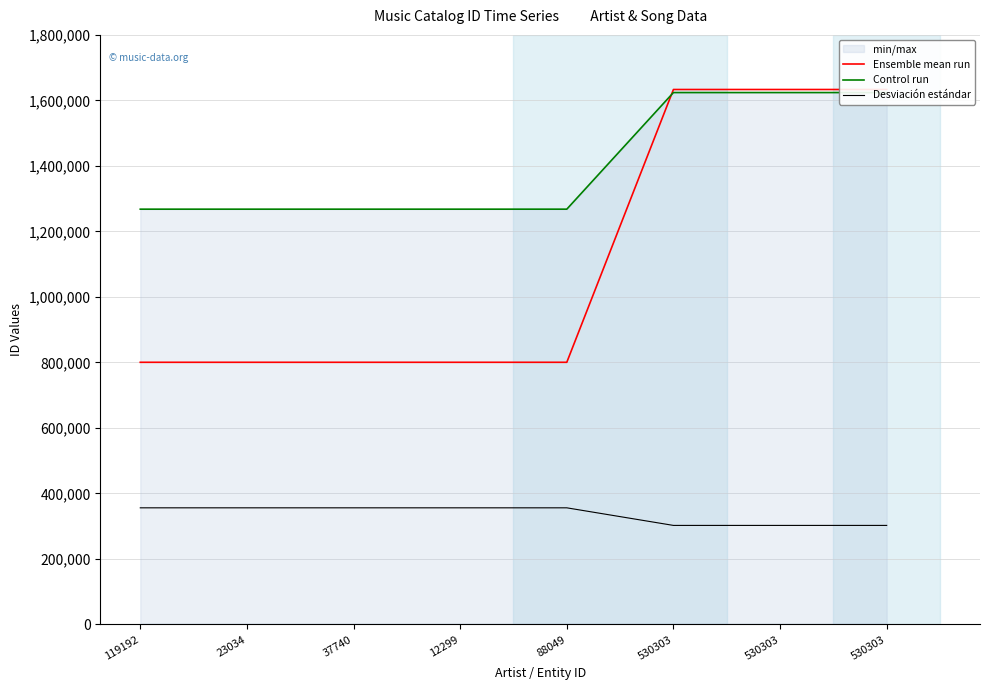

Which category has the highest value in the Control run series?

530303